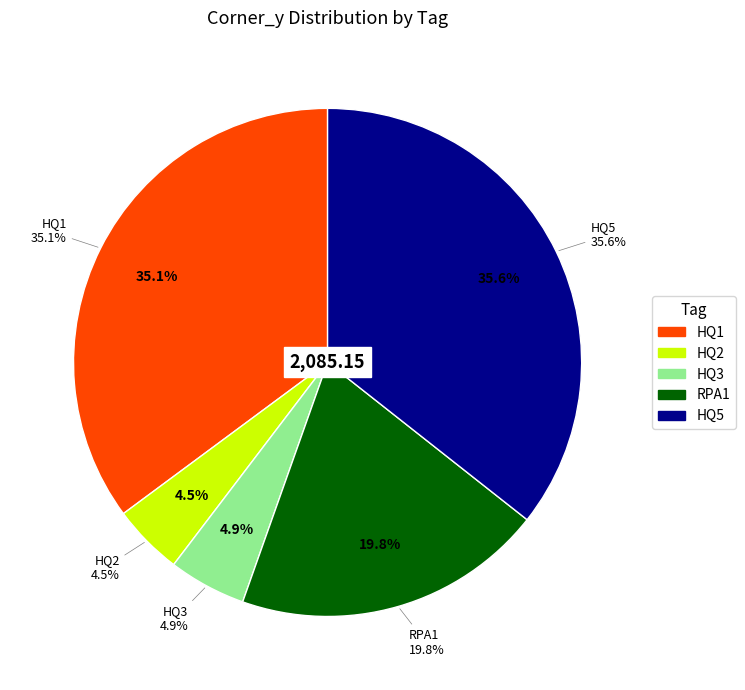

What percentage is the HQ1 slice, to the nearest percent?

35%